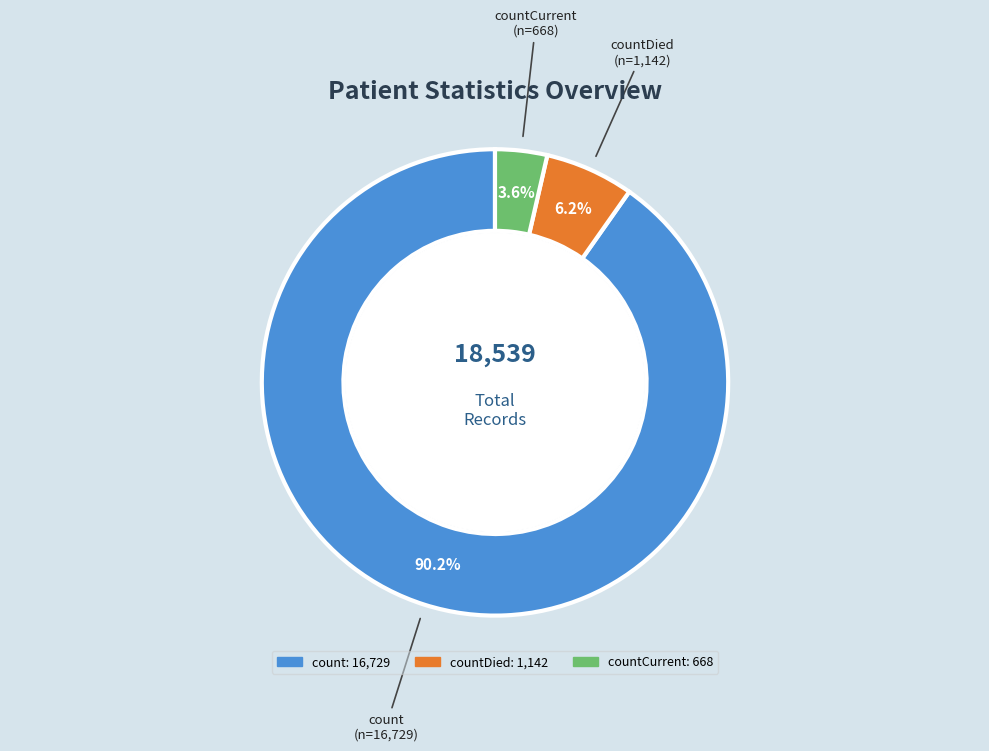

Is there a majority slice in this chart?

Yes